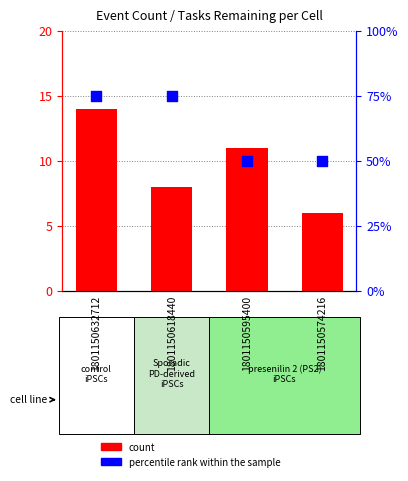

What are all the series names shown in the legend?

count, percentile rank within the sample